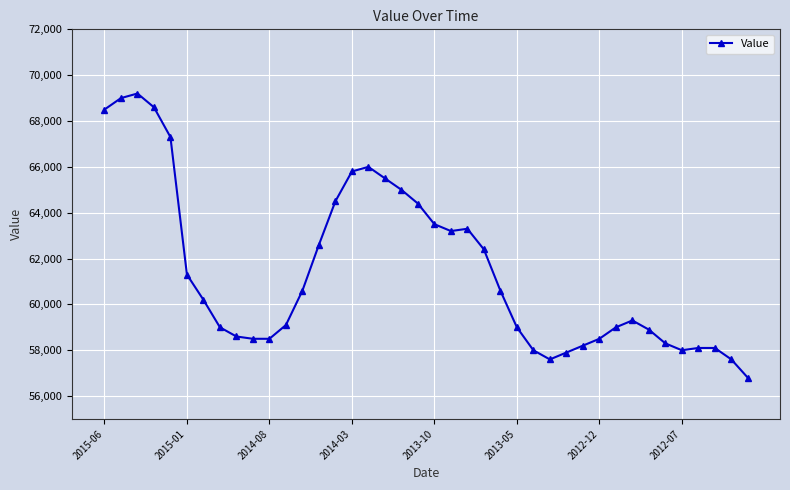

How many categories are shown in the chart?

40